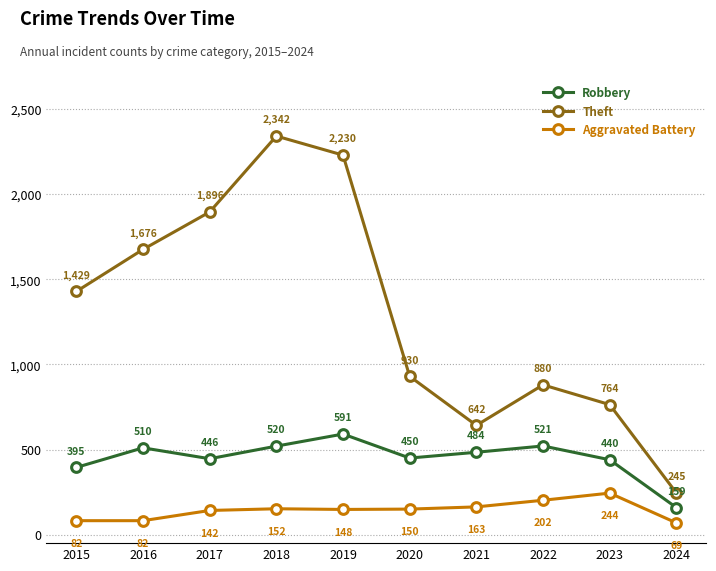

In Aggravated Battery, how many points are higher than both neighbors (excluding endpoints)?

2